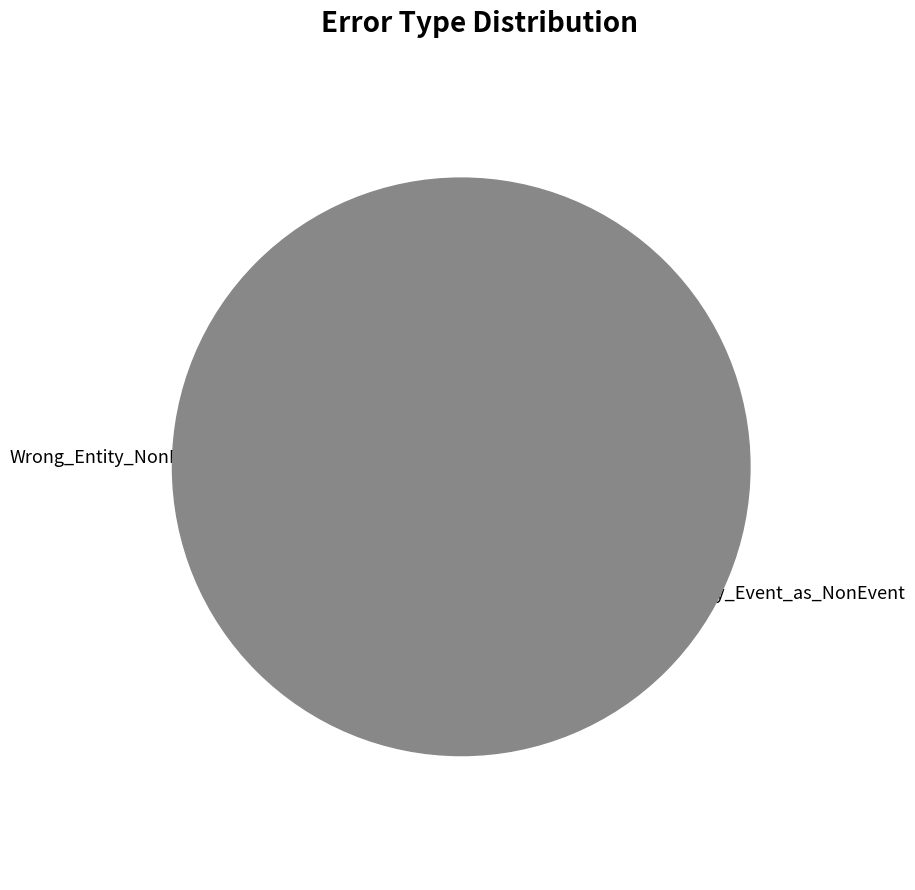

What is the smallest slice in the pie chart?

Correct